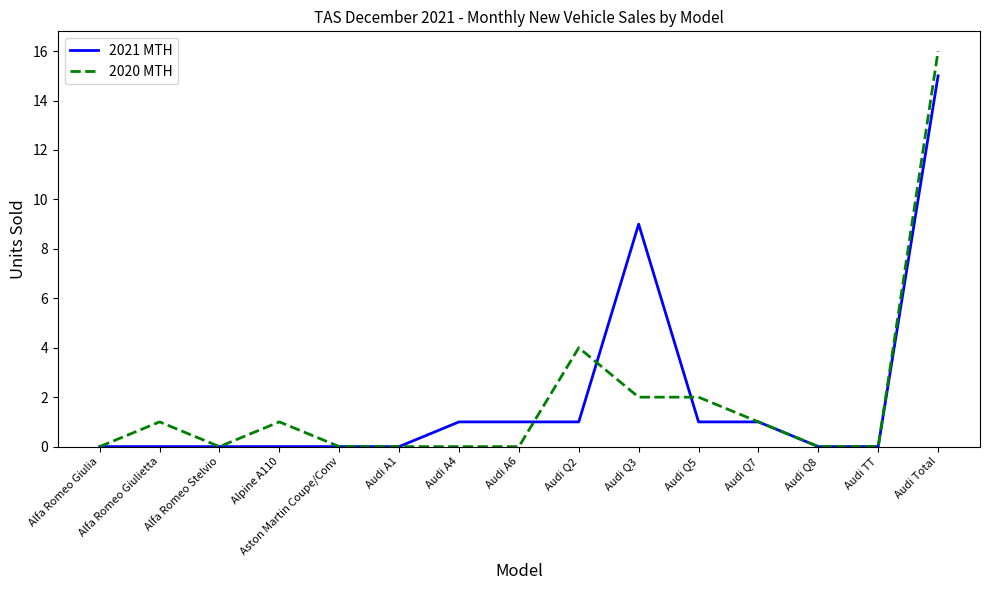

Does the chart have visible grid lines?

No